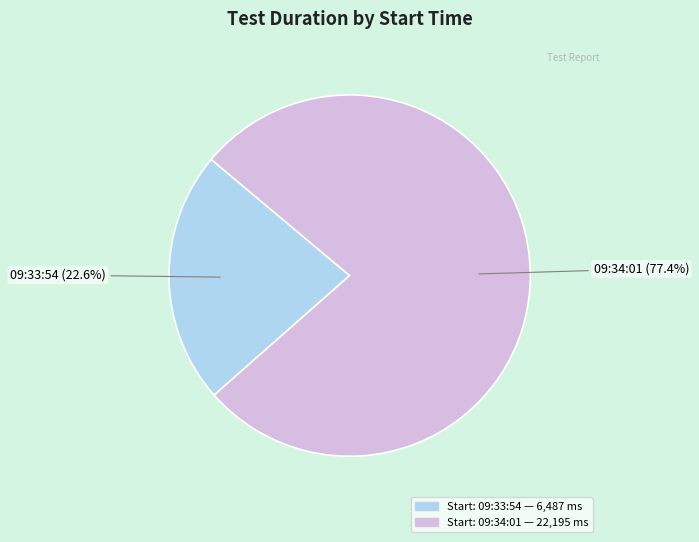

Is there a majority slice in this chart?

Yes